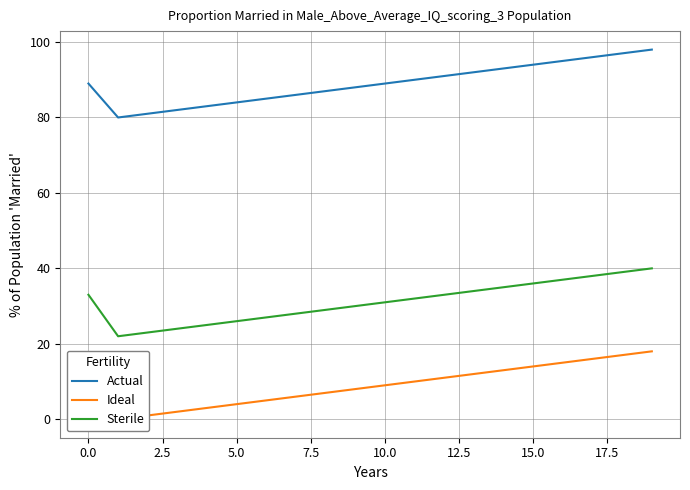

The Actual series shows 94 at 15.0. True or false?

True